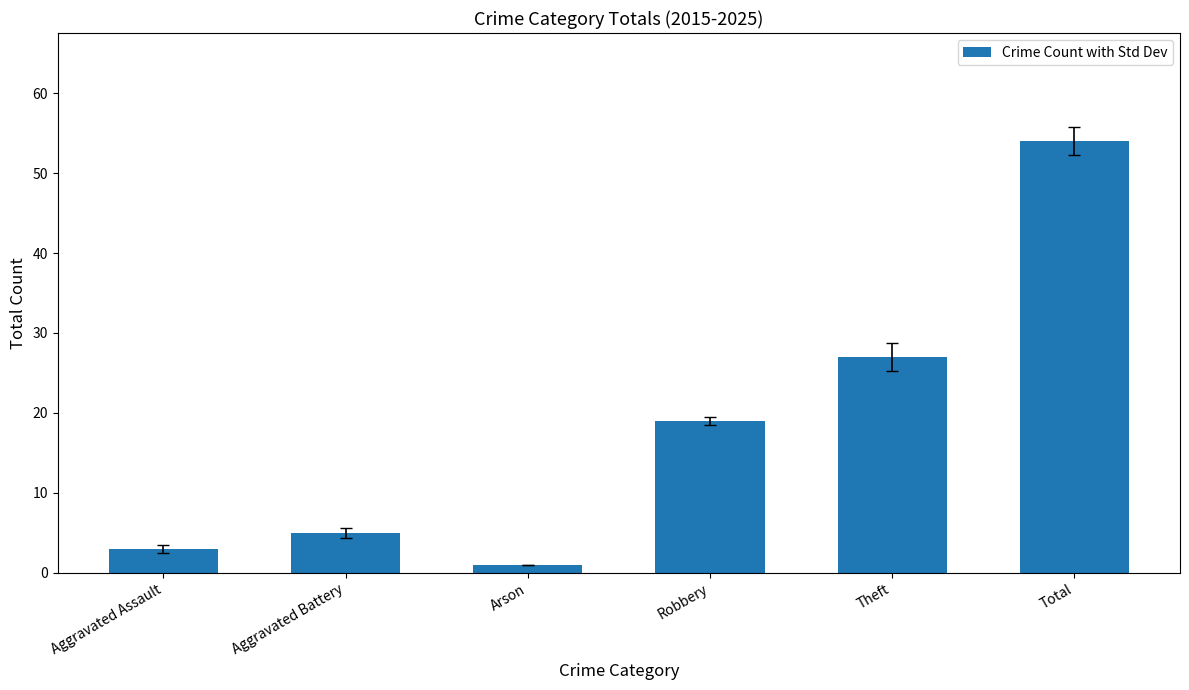

What is the label of the 1st bar from the left?

Aggravated Assault